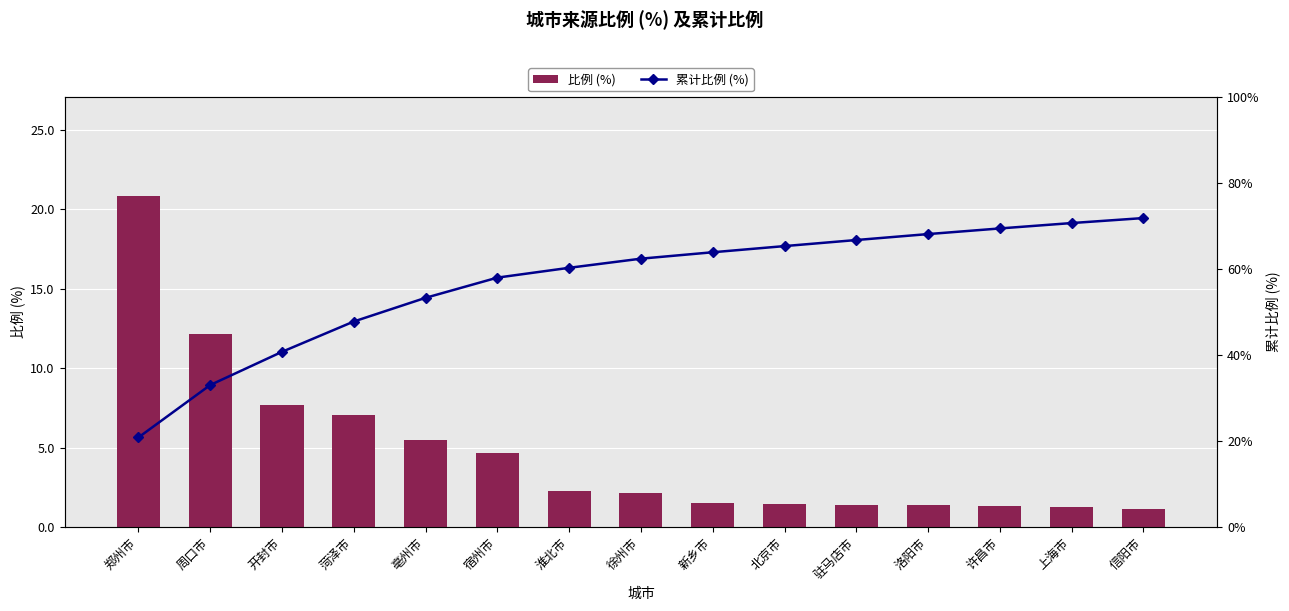

What position from the left is 许昌市?

13